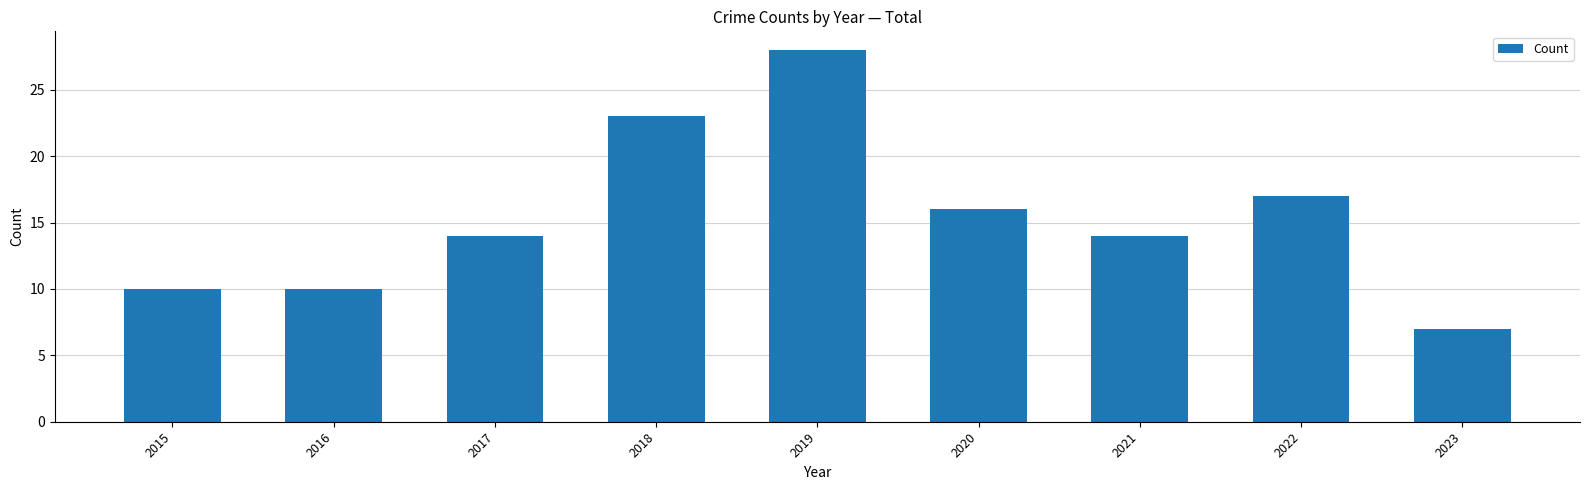

What is the smallest value displayed?

7